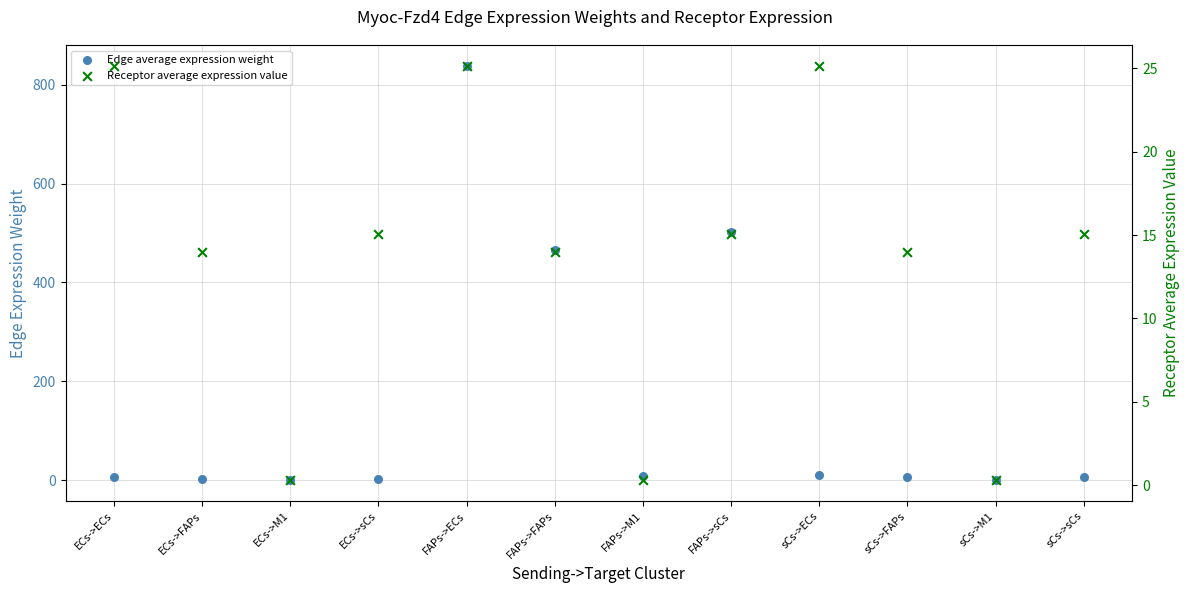

Which series has the largest Y range (max minus min)?

Edge average expression weight